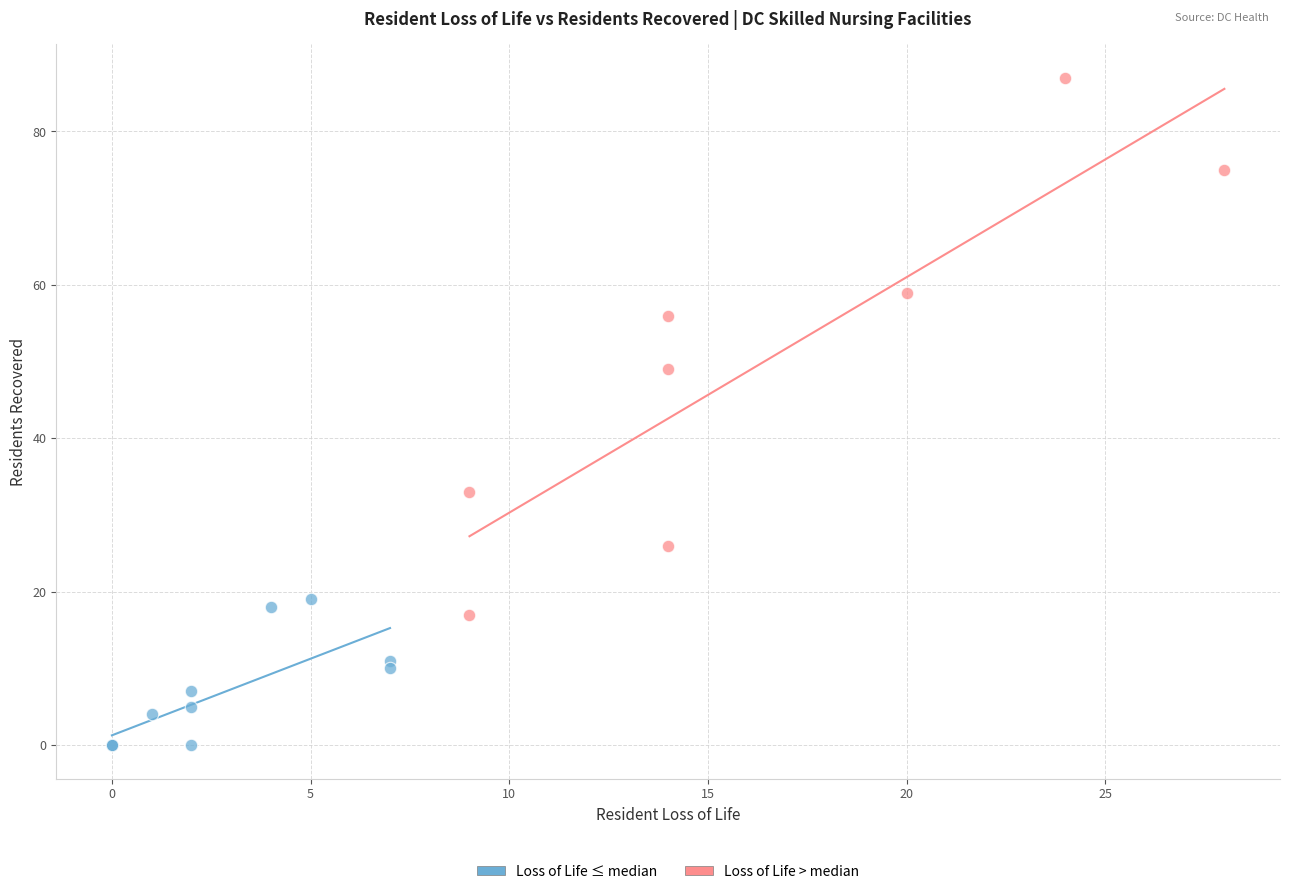

Which series contains the highest Y value?

Loss of Life > median